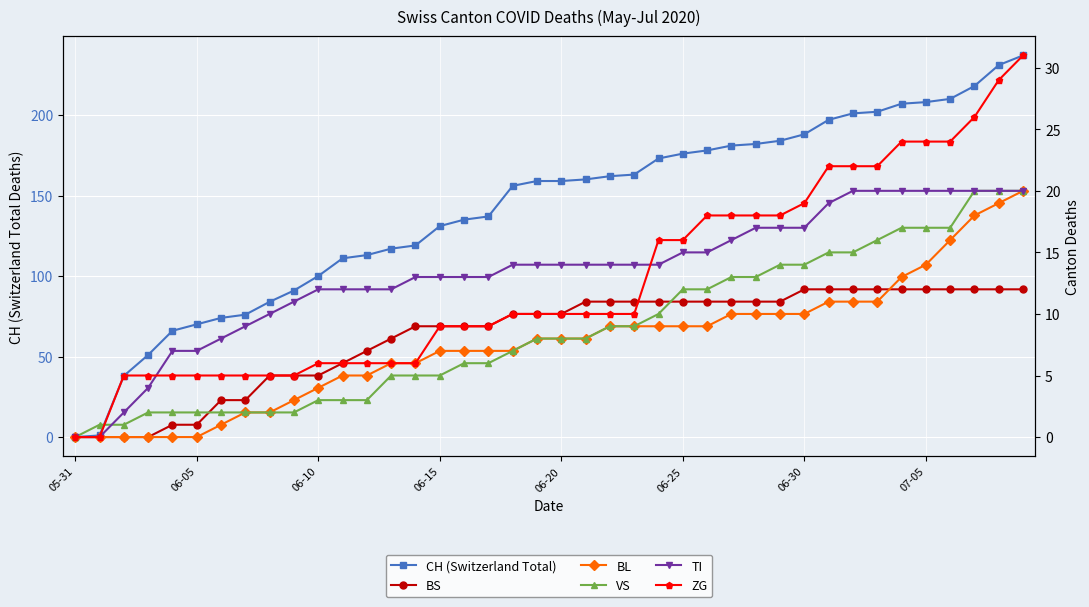

True or false: VS and BL cross at least once.

False